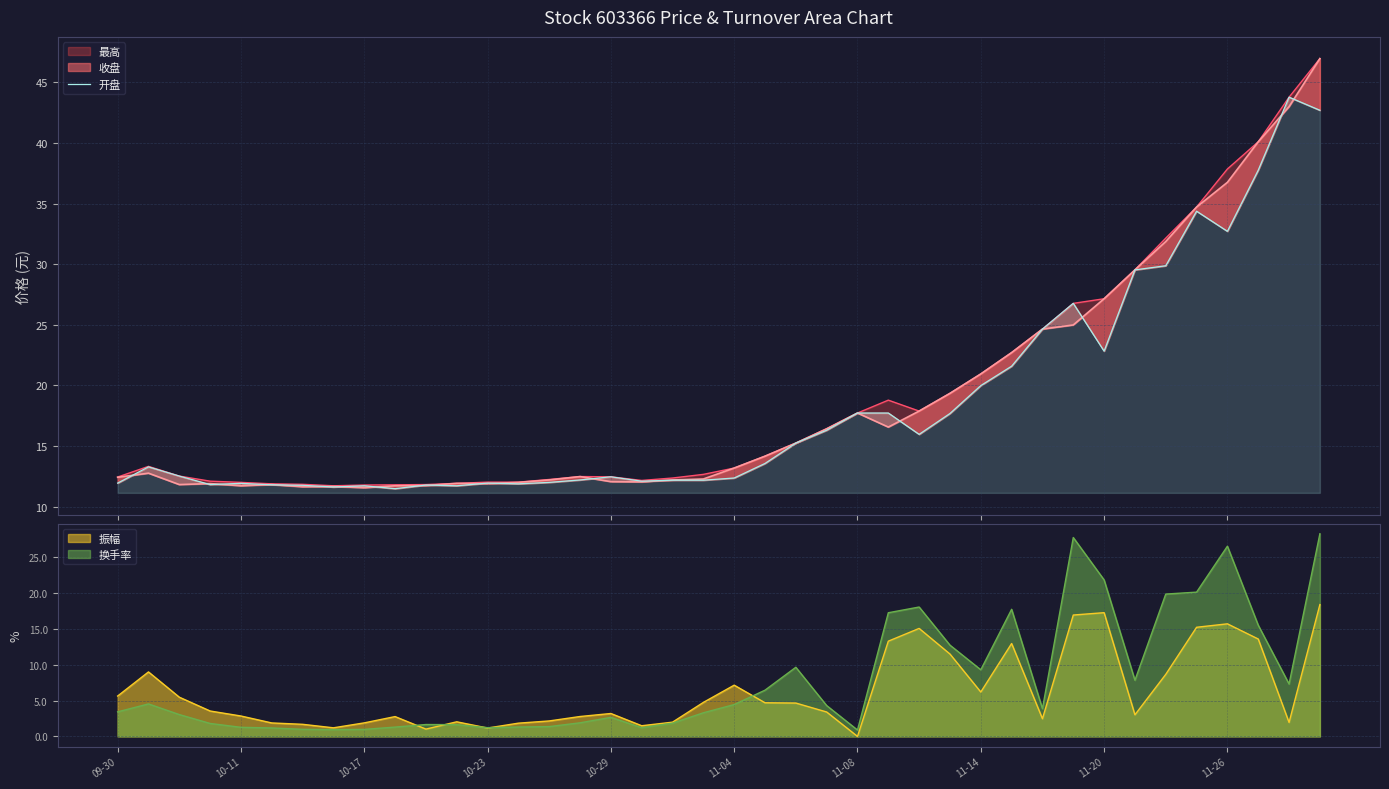

Read the value at 11-04.

12.4